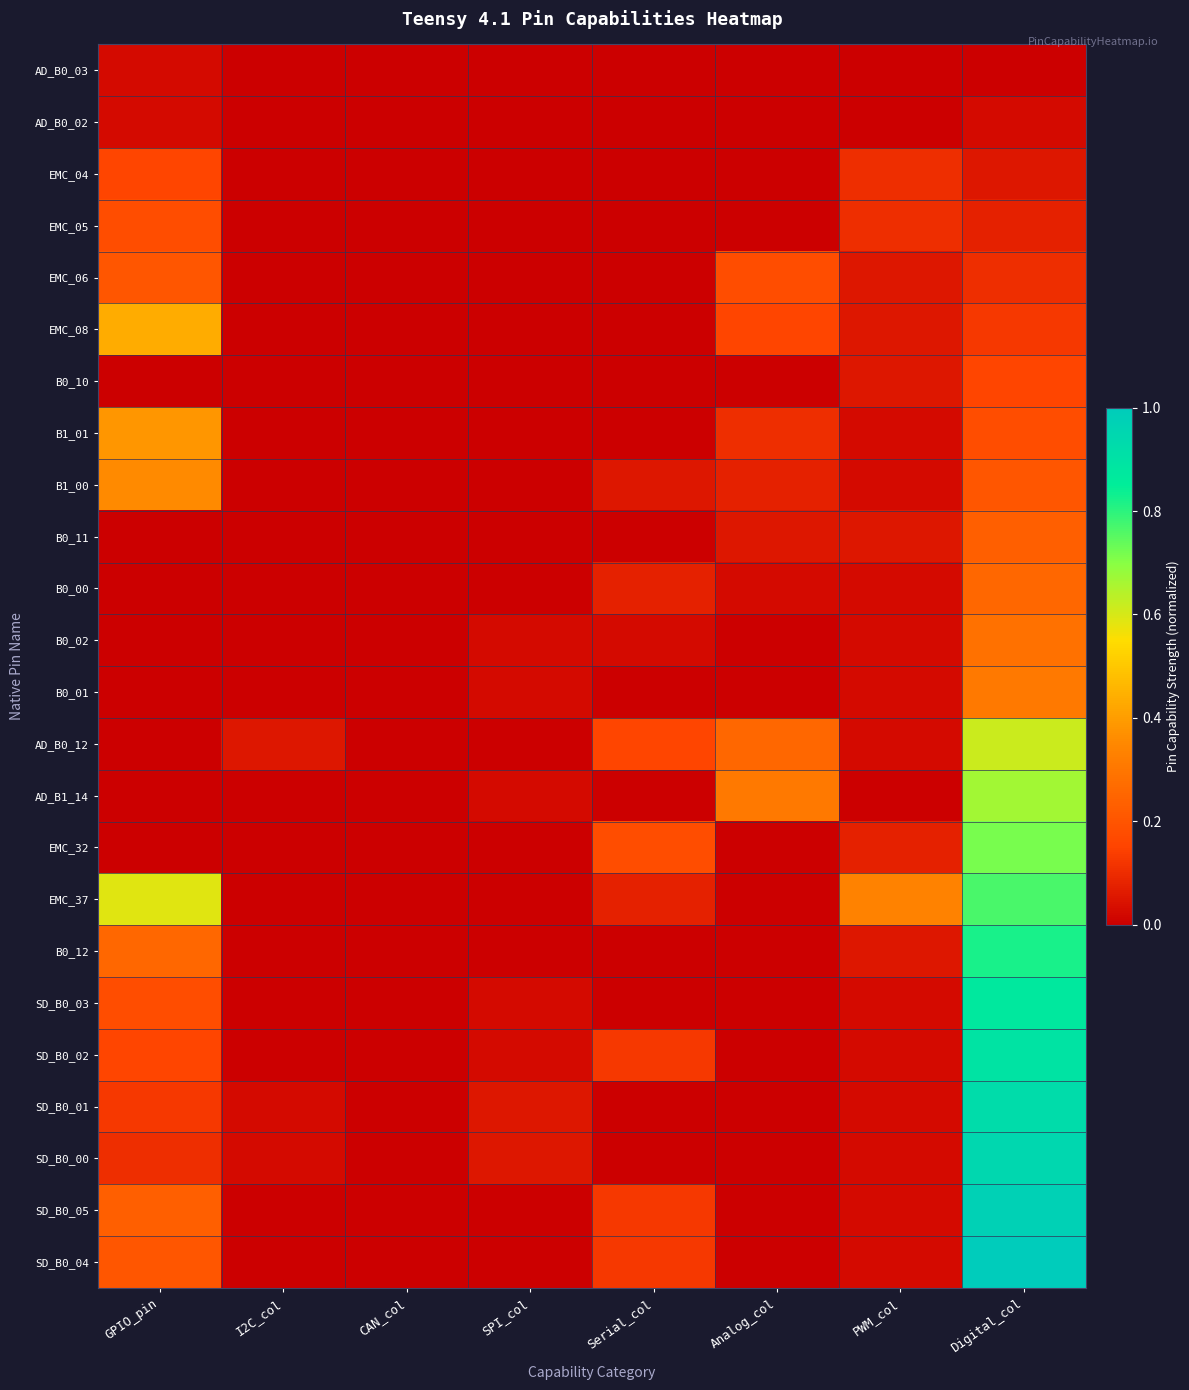

What is the total value across all series at Digital_col?

11.2